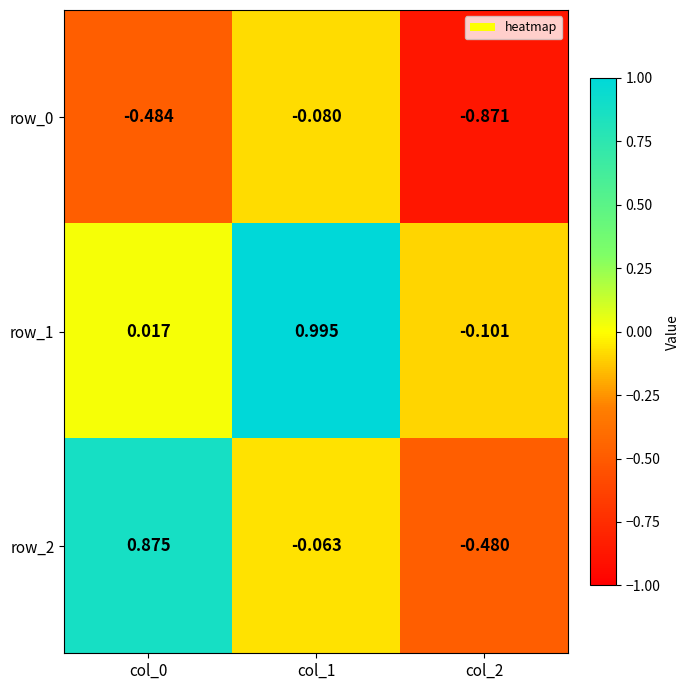

Is the value of row_0 at col_0 greater than the value of row_1 at col_0?

No